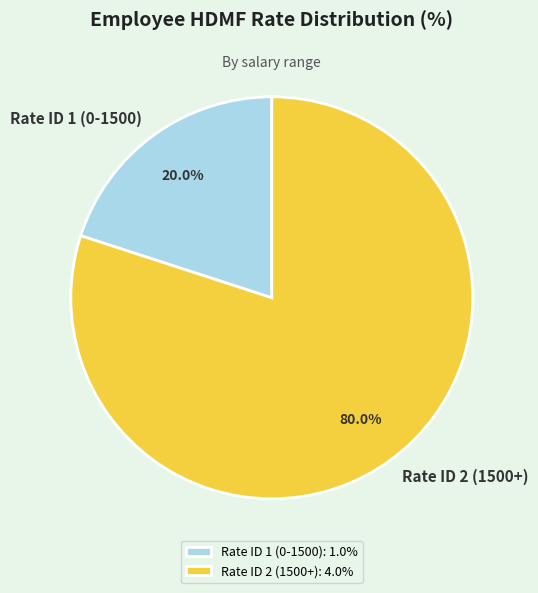

Is Rate ID 1 (0-1500) the majority of the pie?

No